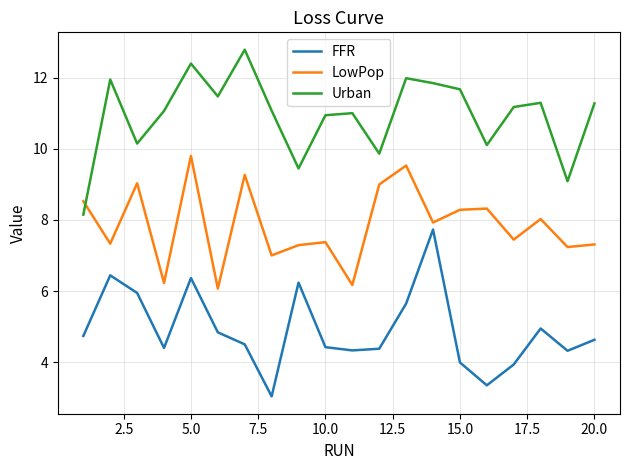

True or false: FFR and Urban cross at least once.

False